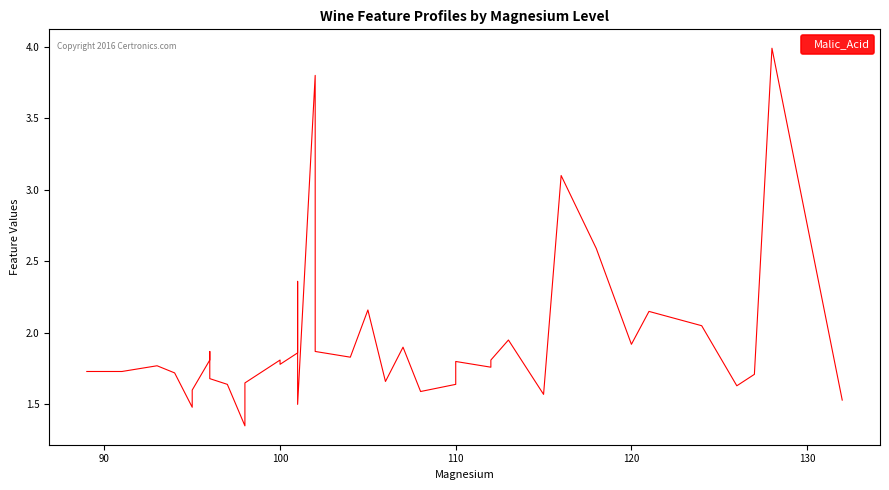

How many points are lower than both their immediate neighbors (excluding endpoints)?

11